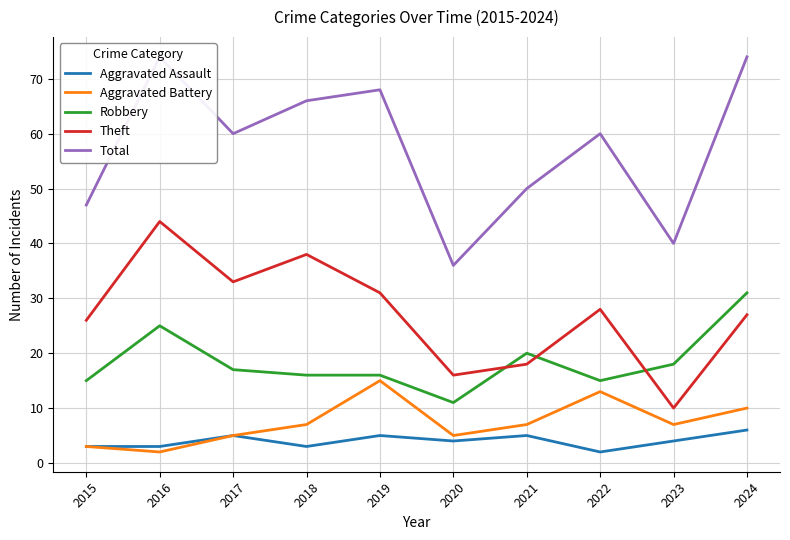

True or false: Aggravated Battery and Total cross at least once.

False